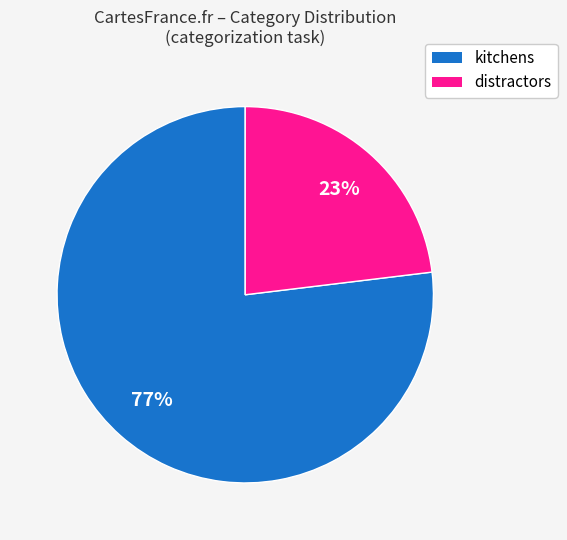

Is there a majority slice in this chart?

Yes